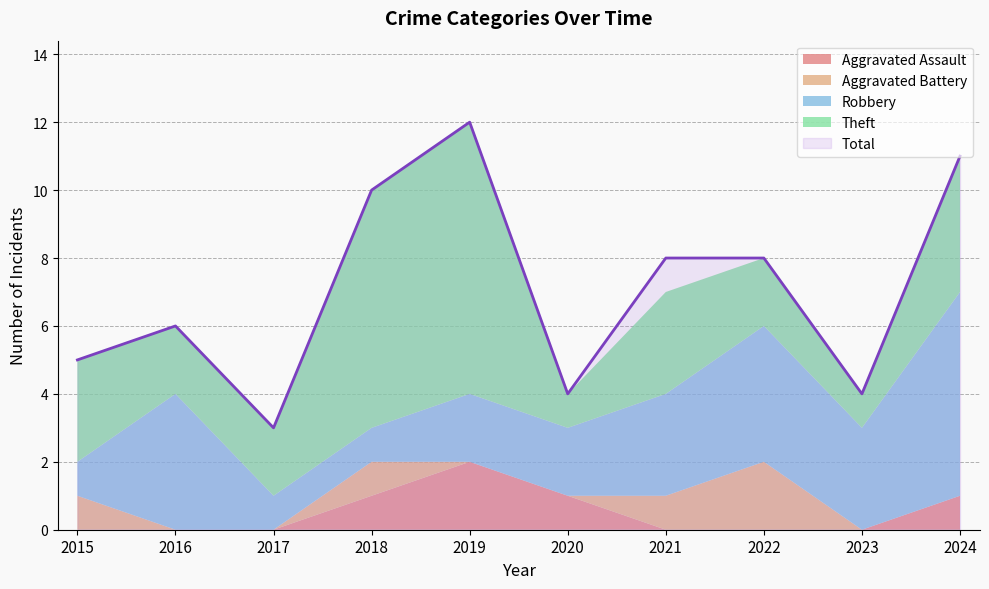

Count the number of data series in this chart.

5